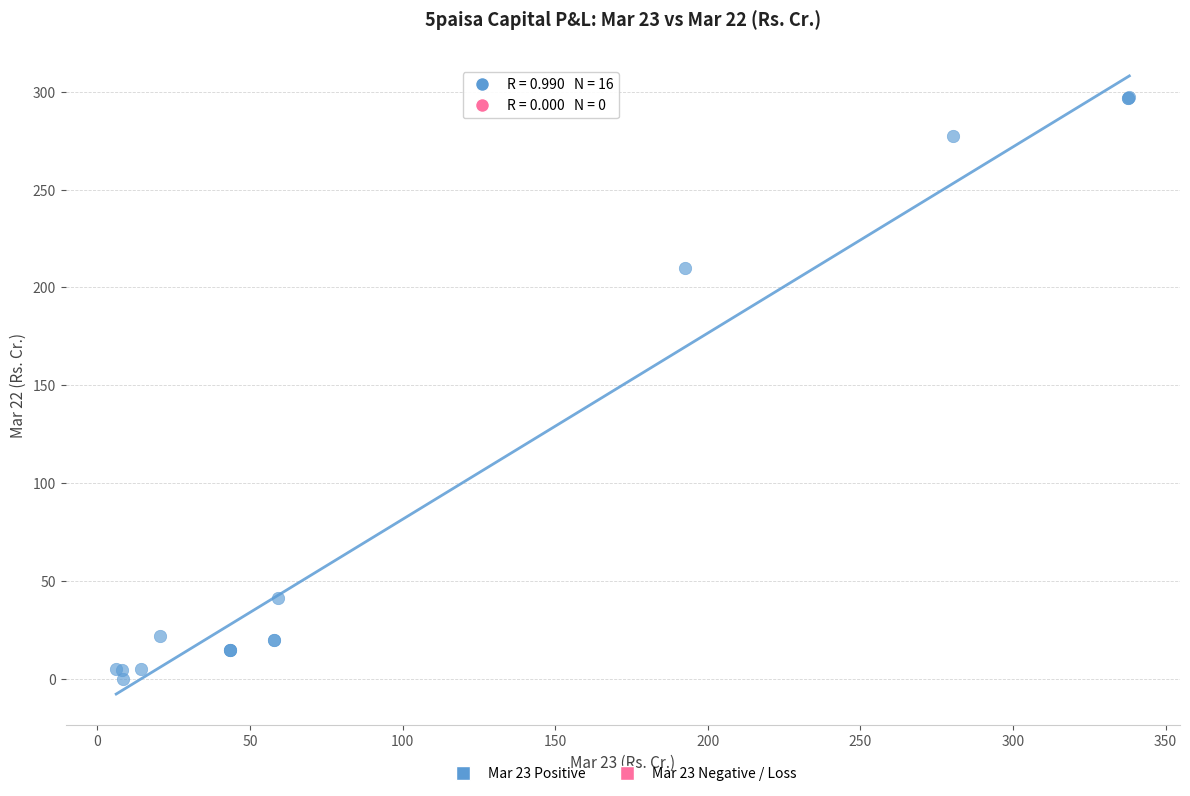

What Y value in the scatter plot is closest to 148?

210.1